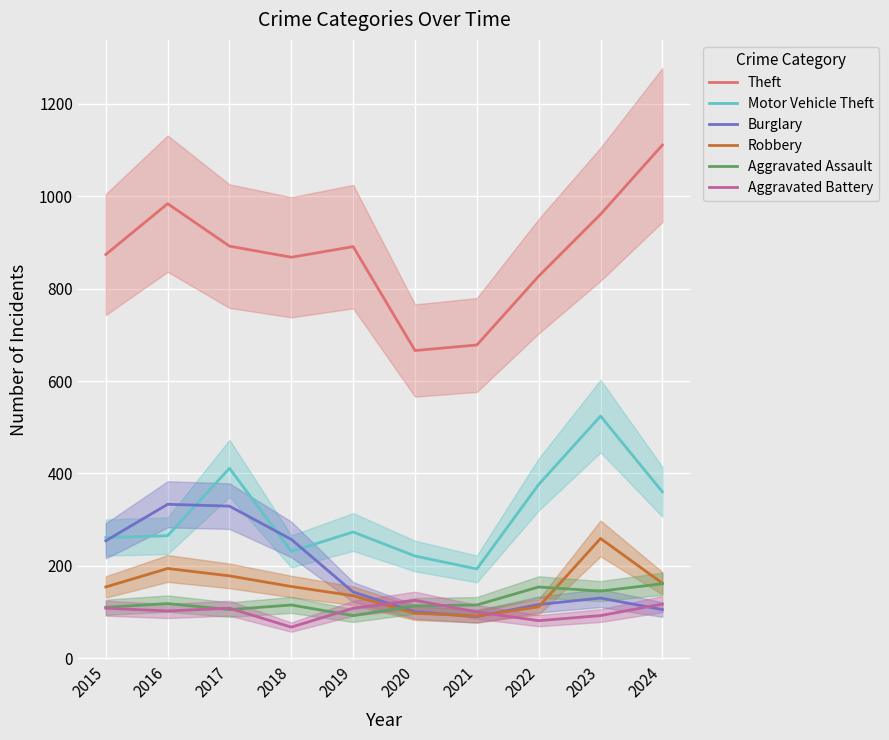

What is the greatest value displayed?

1111